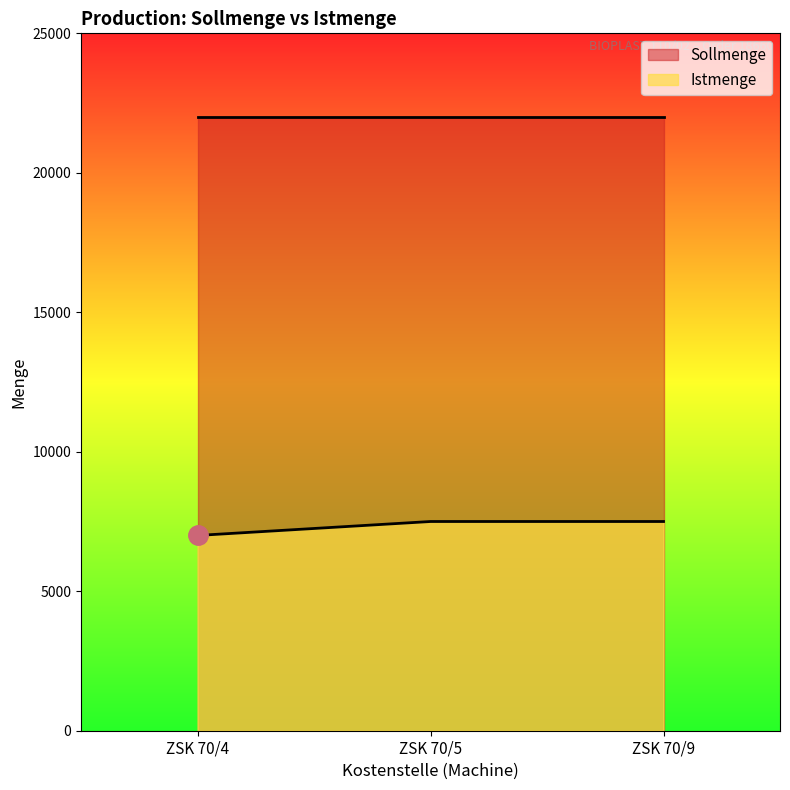

Does the chart display data point markers on the line(s)?

No